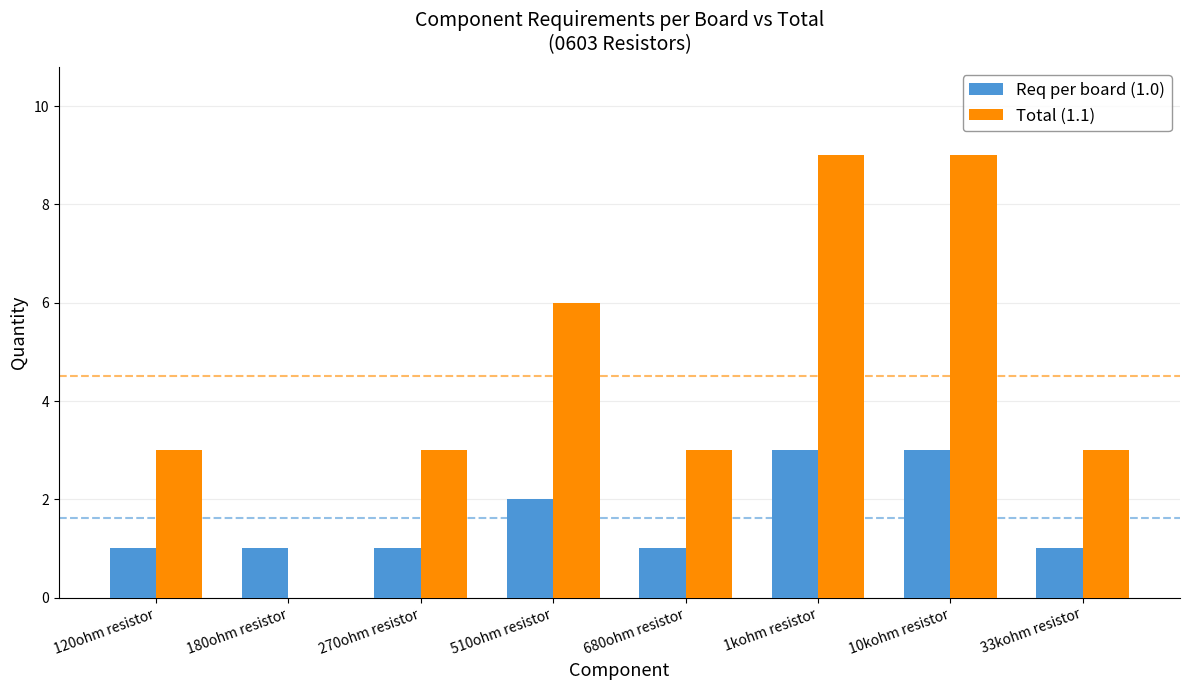

Which series has the largest range (max minus min)?

Total (1.1)